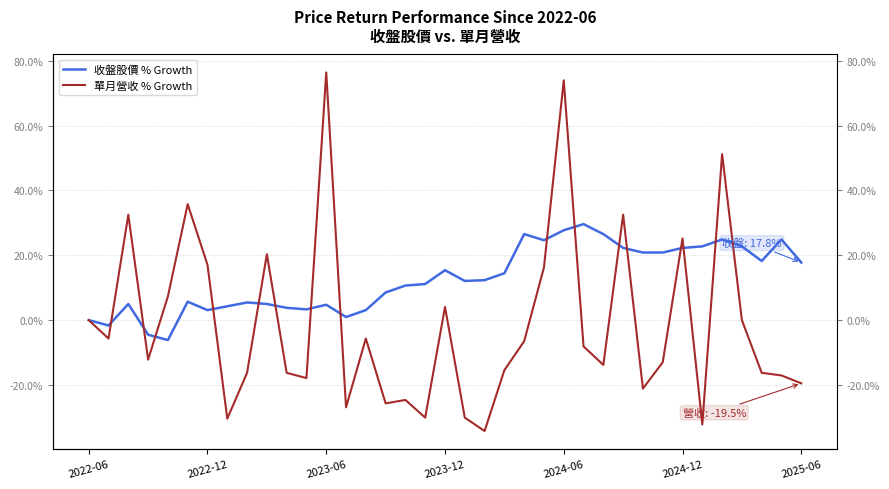

Read the 單月營收 % Growth value at 20.

-34.2